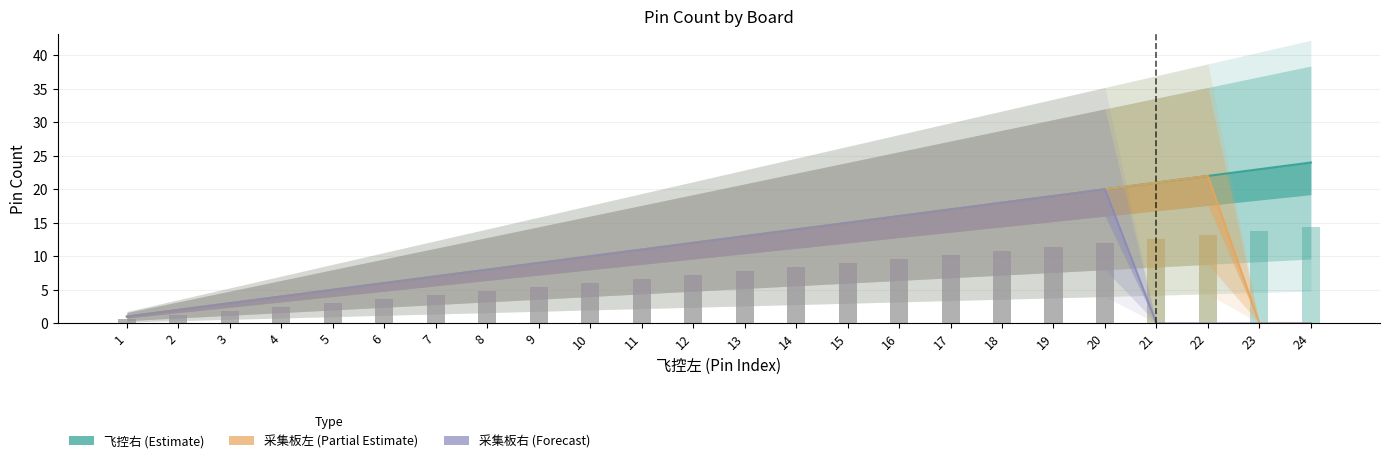

At which label does 采集板右 first exceed 9?

10